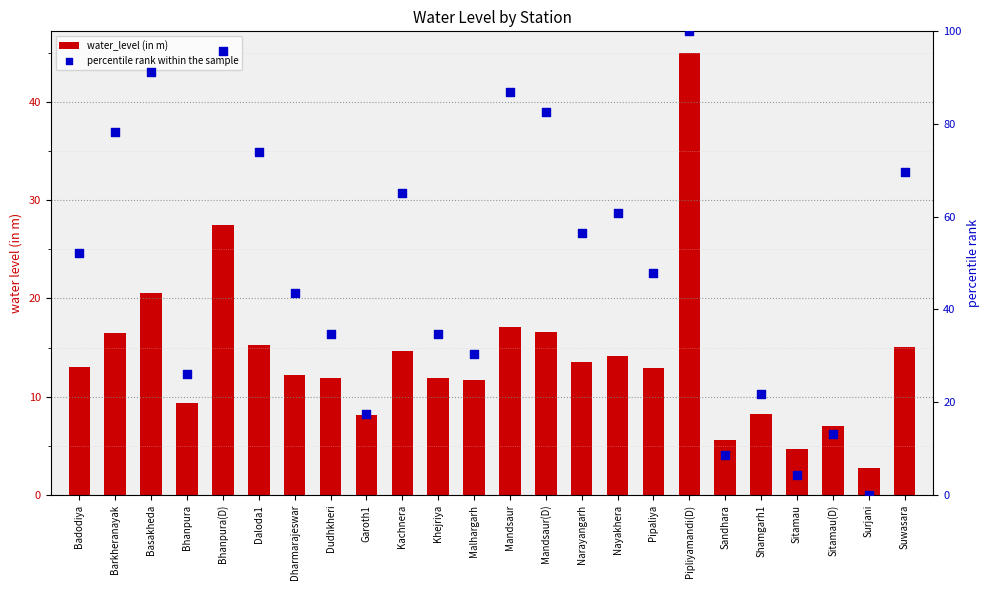

What are all the series names shown in the legend?

water_level (in m), percentile rank within the sample